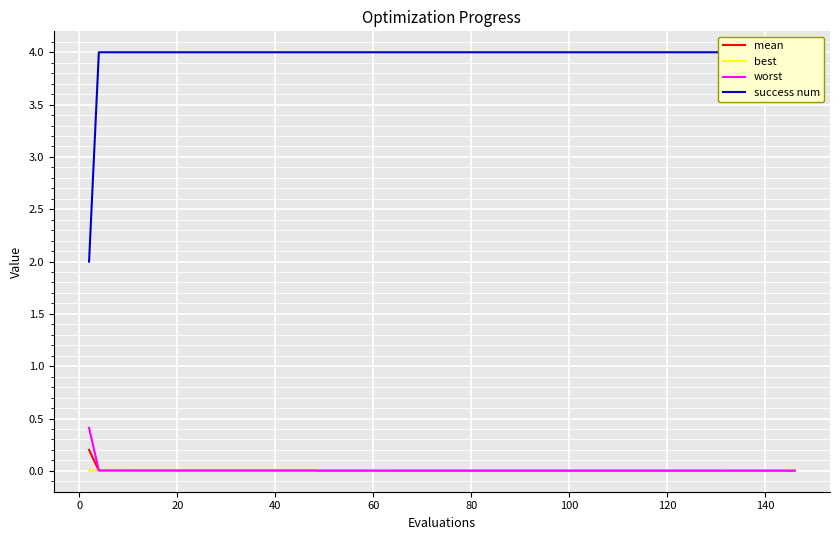

In best, how many points are higher than both neighbors (excluding endpoints)?

1